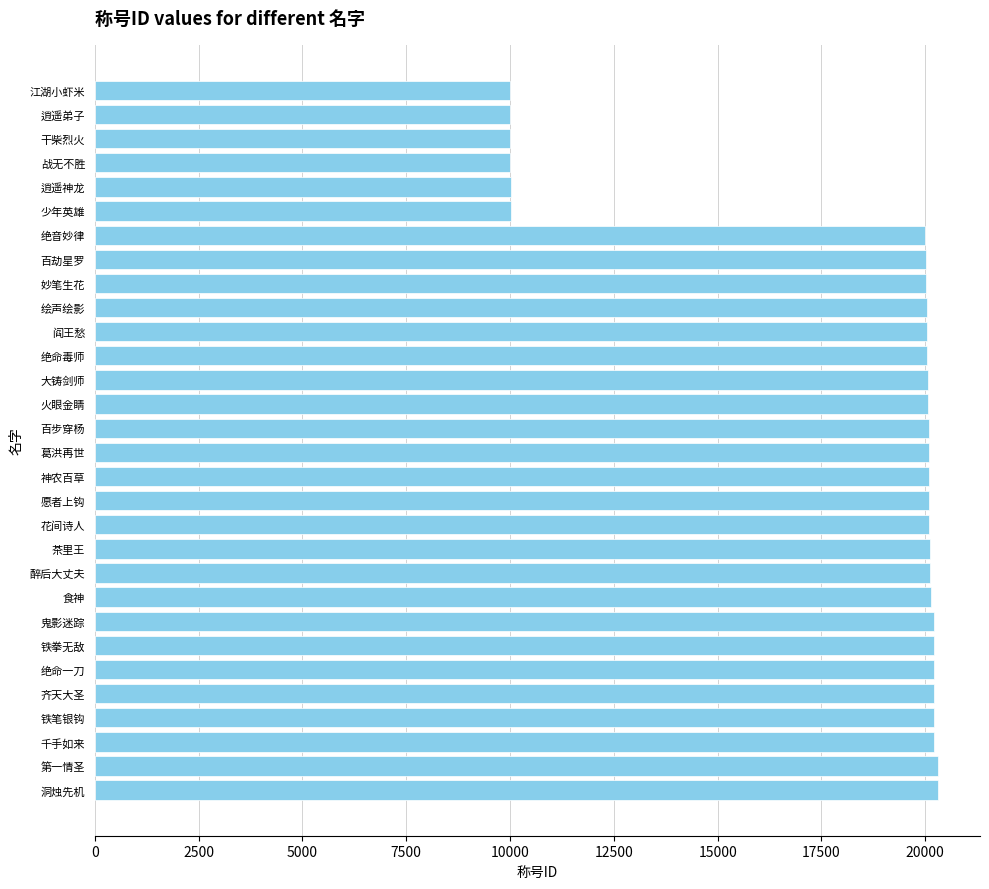

What is the difference between the maximum and minimum values?

10302